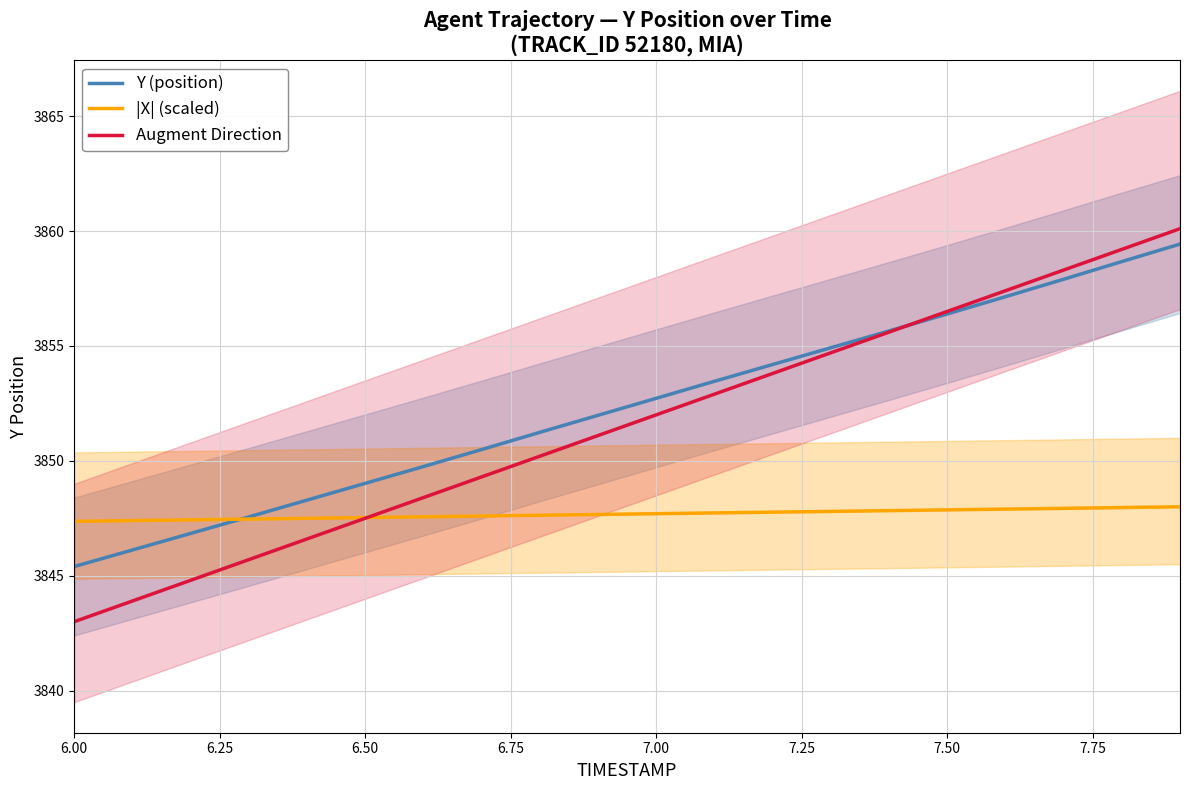

What is the minimum value shown in the chart?

3843.0